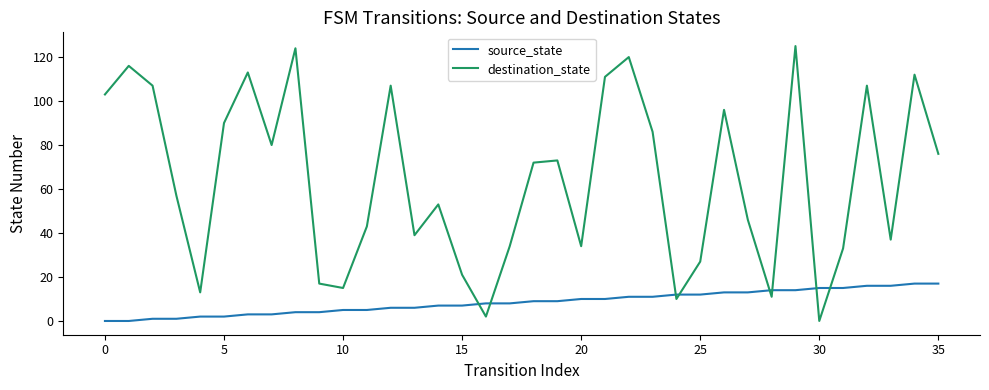

True or false: destination_state and source_state intersect in this chart.

True